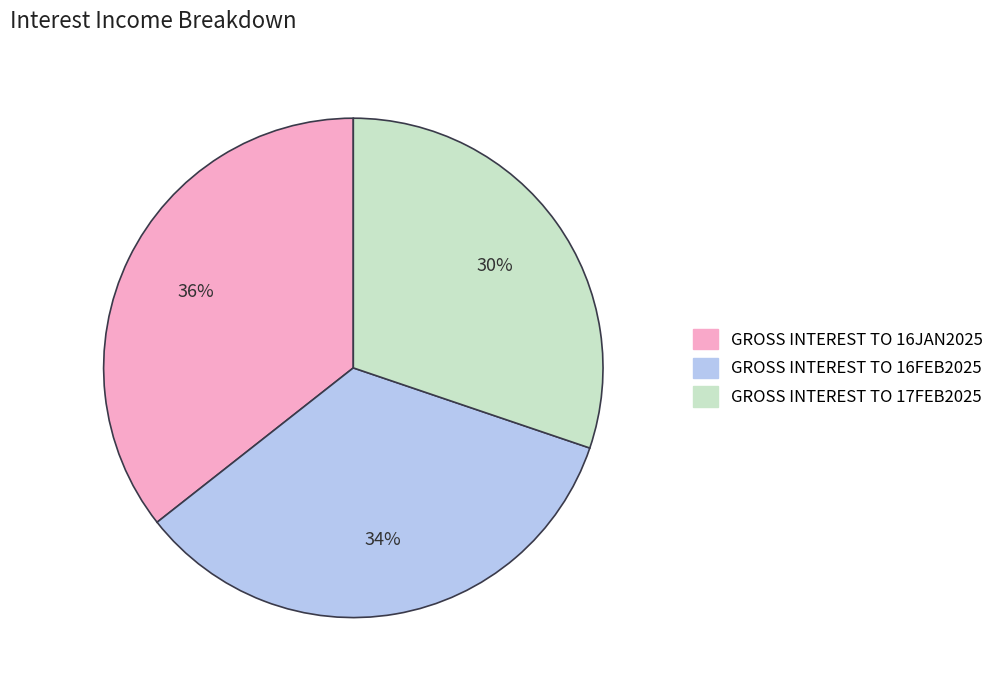

How many slices are in this pie chart?

3